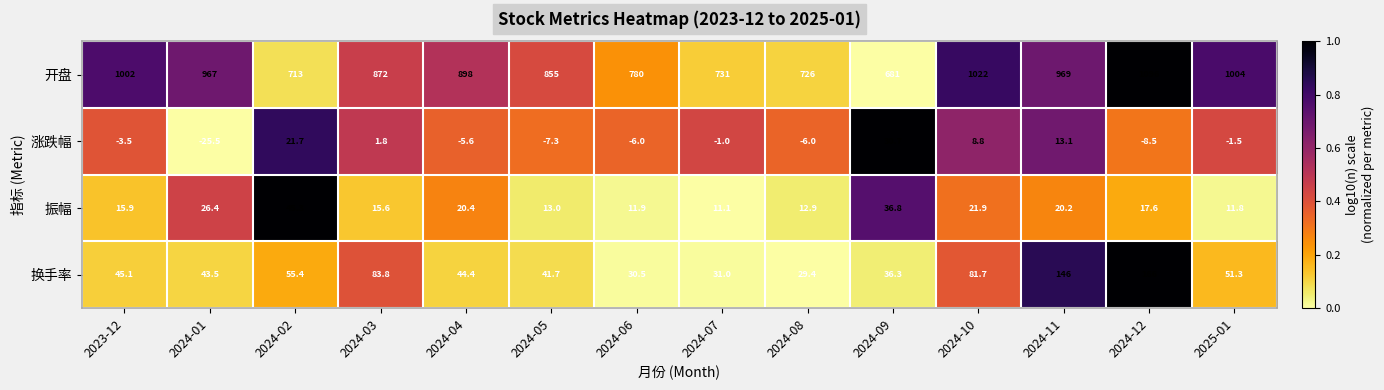

The 换手率 series shows 15.6 at 2024-02. True or false?

False